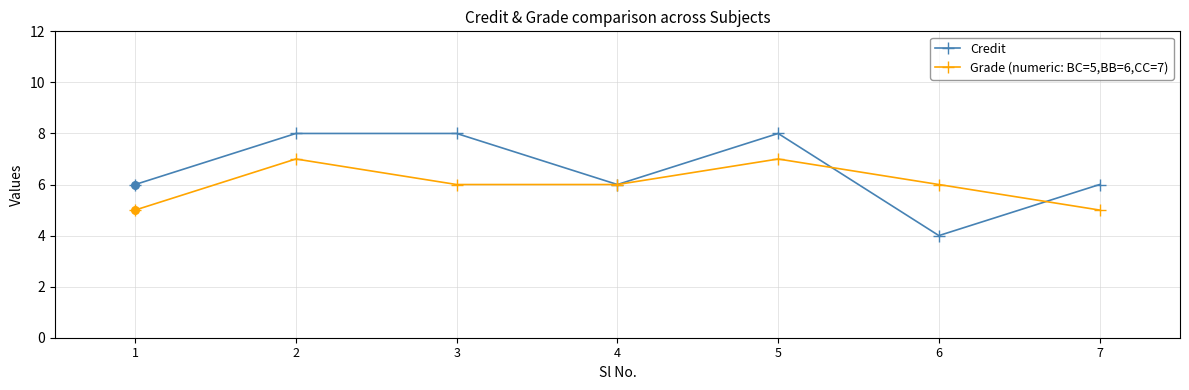

At how many categories does at least one series exceed 5?

7